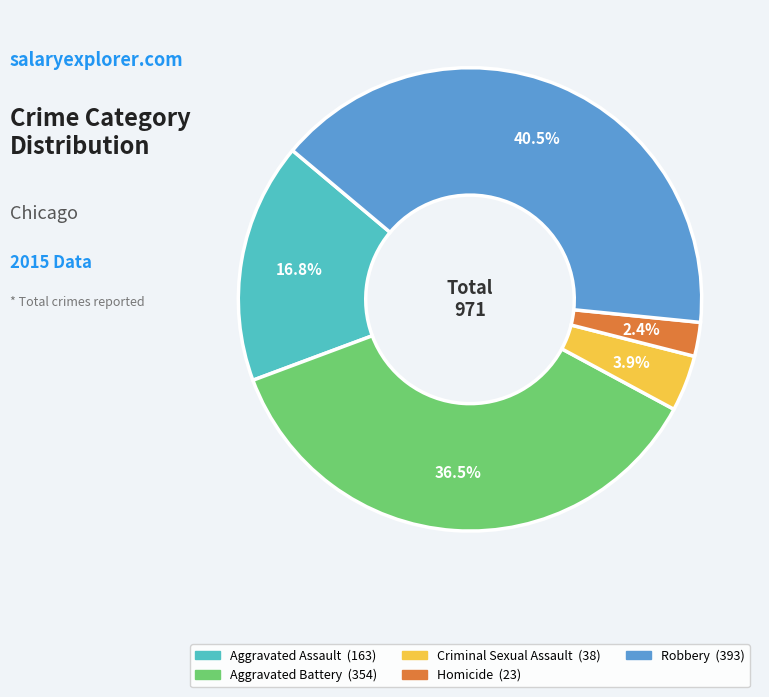

What is the largest slice in the pie chart?

Robbery